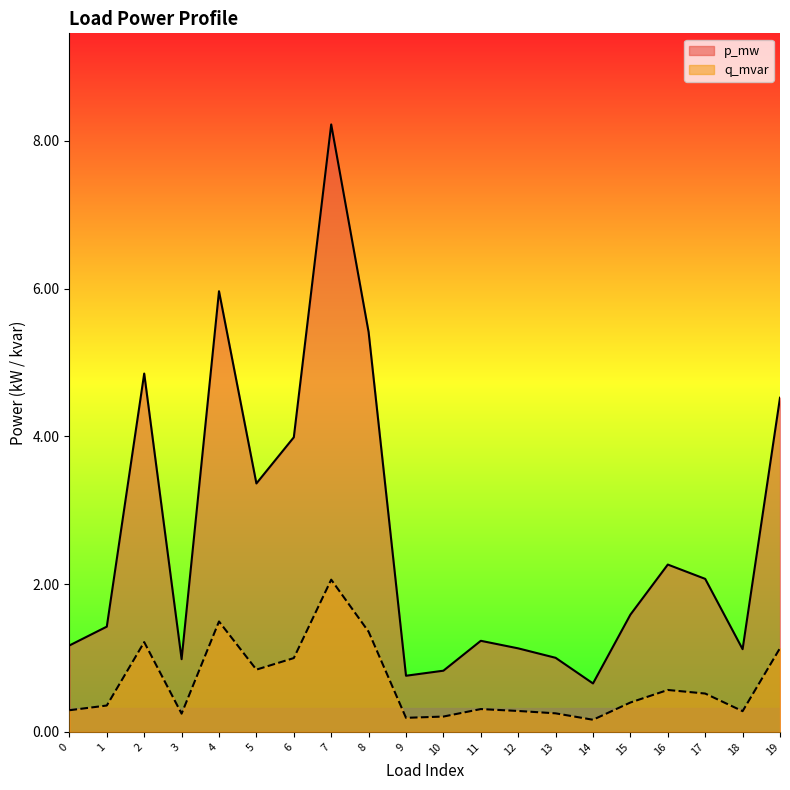

Which series changed the most between 10 and 12?

p_mw